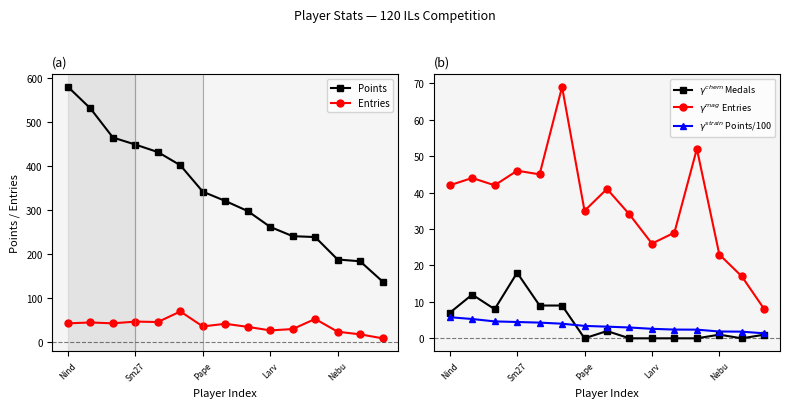

True or false: Entries and Points cross at least once.

False